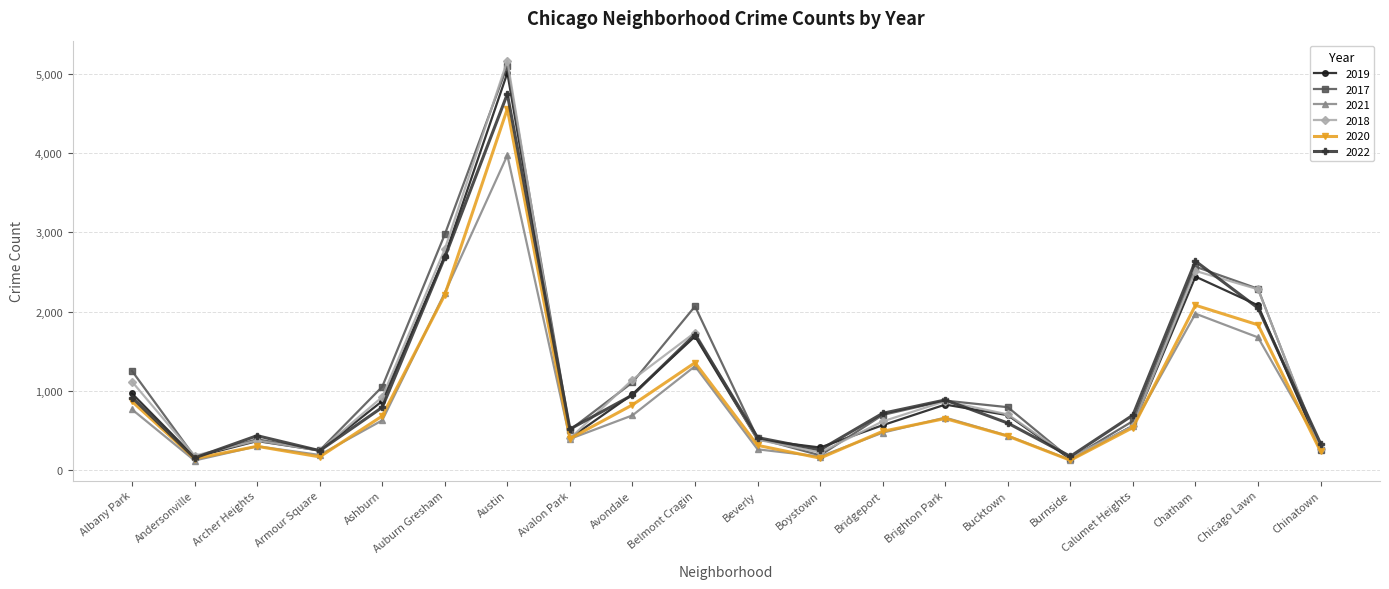

Rank the series at Albany Park from highest to lowest value.

2017, 2018, 2019, 2022, 2020, 2021